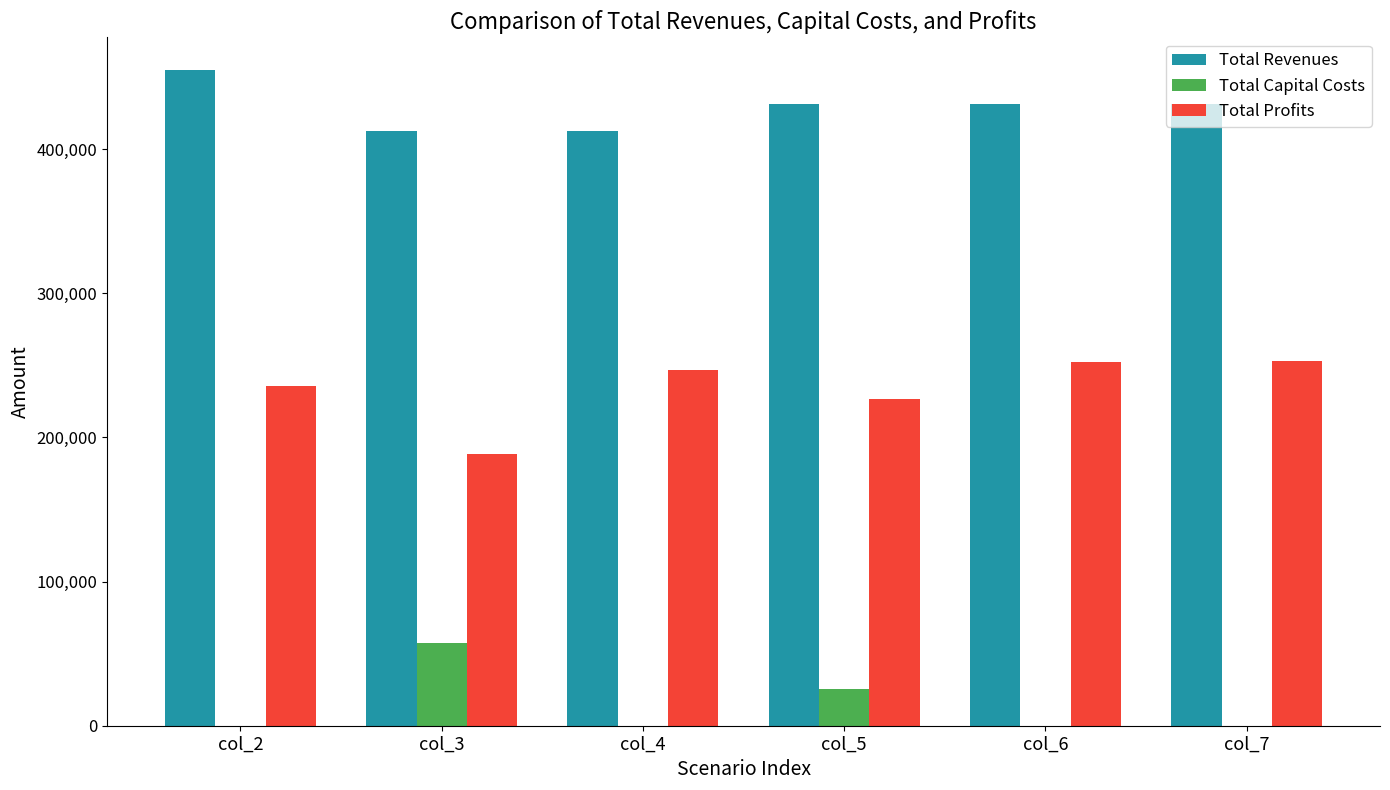

Where is Total Capital Costs nearest to the value 28799?

col_5